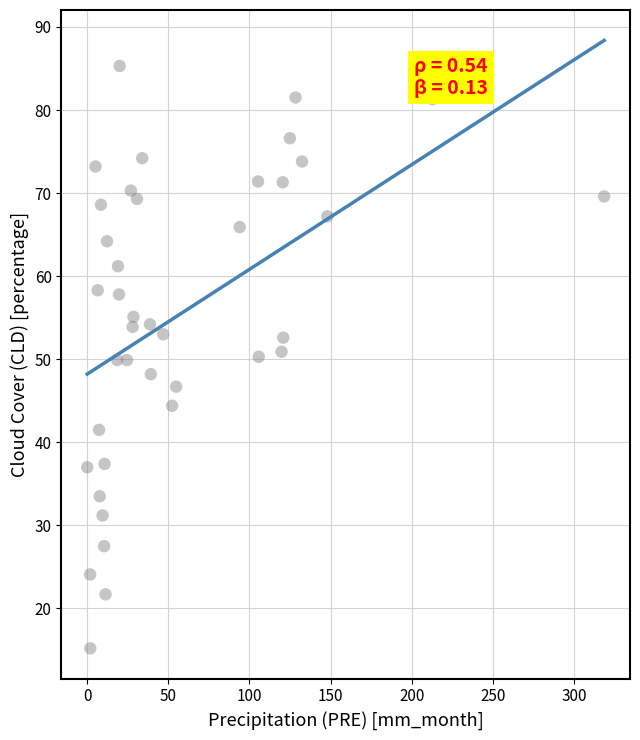

What is the range of X values (max minus min)?

318.6